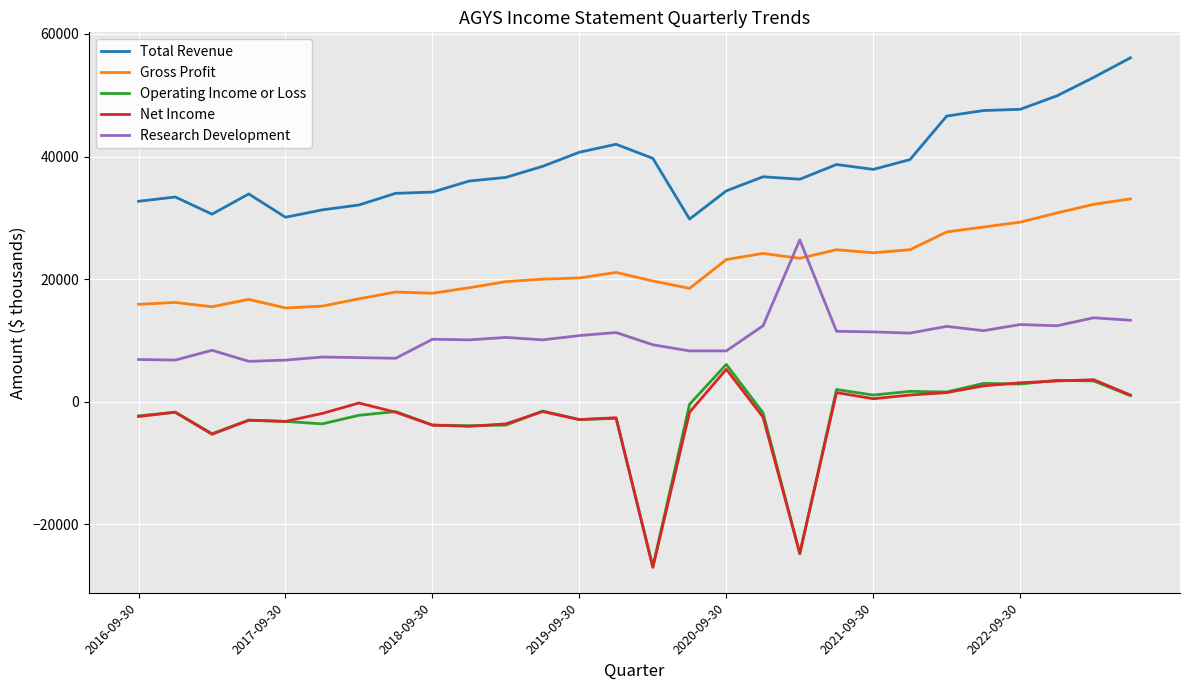

What are all the series names shown in the legend?

Total Revenue, Gross Profit, Operating Income or Loss, Net Income, Research Development